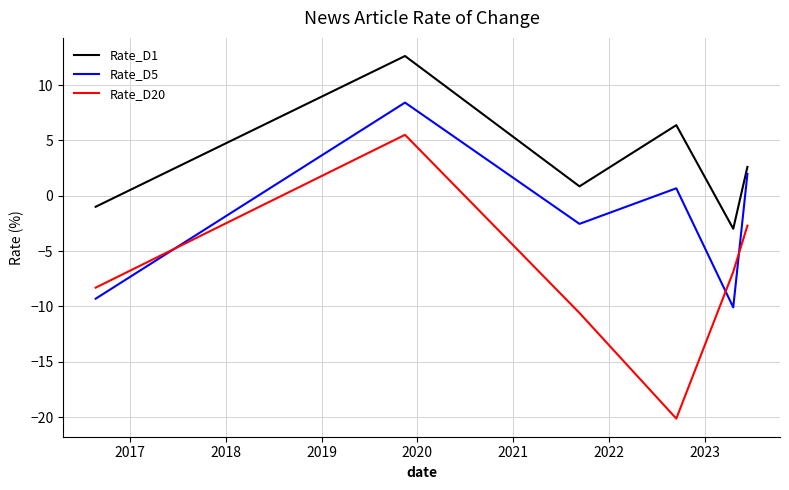

What is the difference between the maximum and minimum values in the Rate_D1 series?

15.6